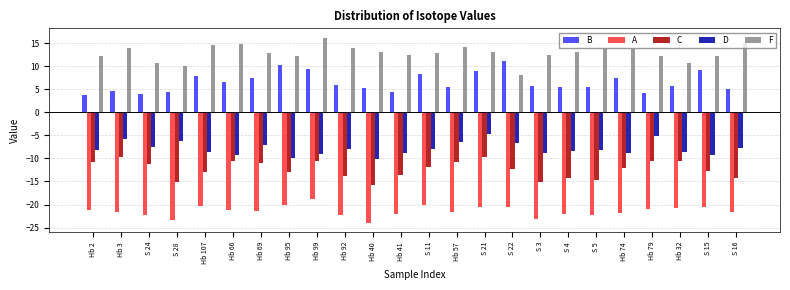

The C series shows -2.7 at S 11. True or false?

False